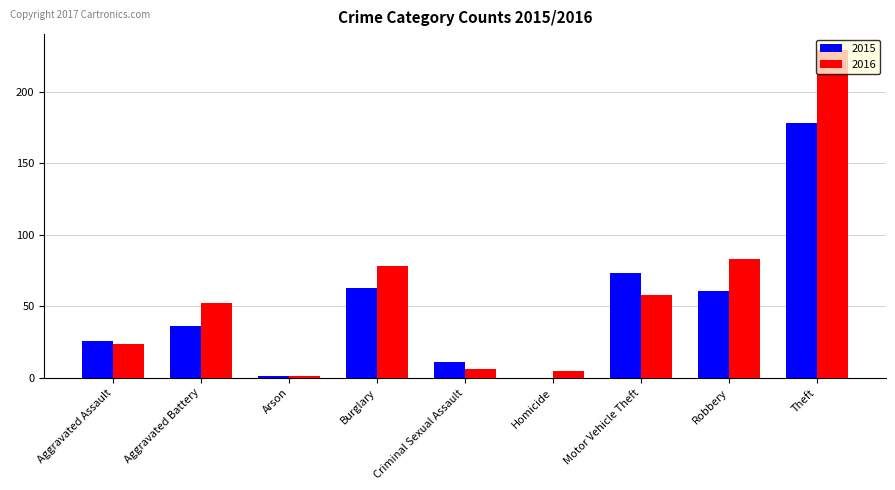

What is the greatest value displayed?

229